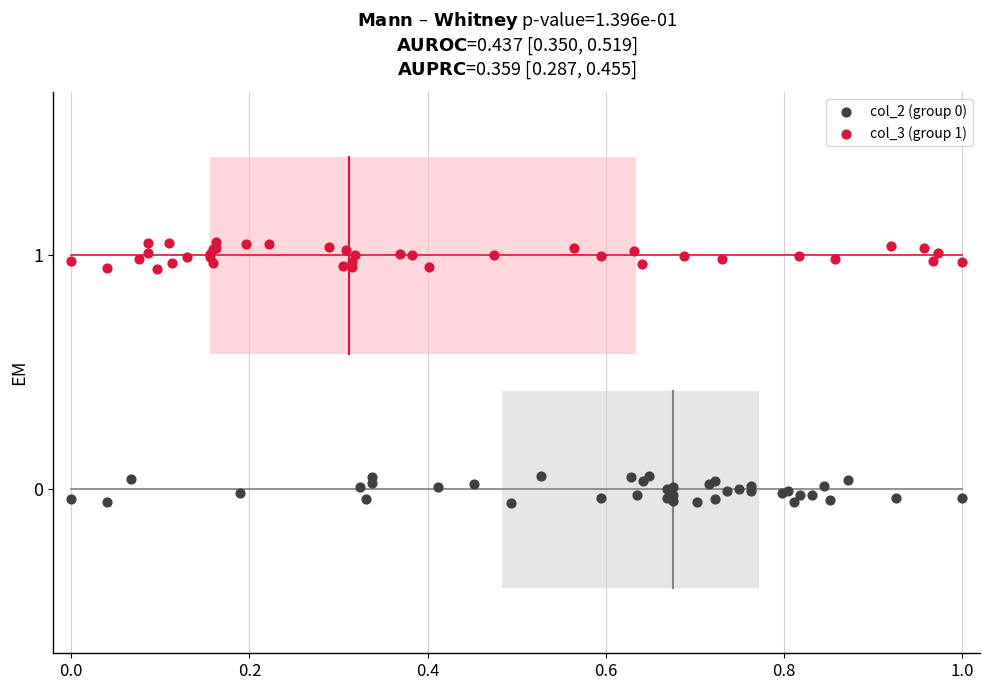

Which series contains the highest Y value?

col_3 (group 1)